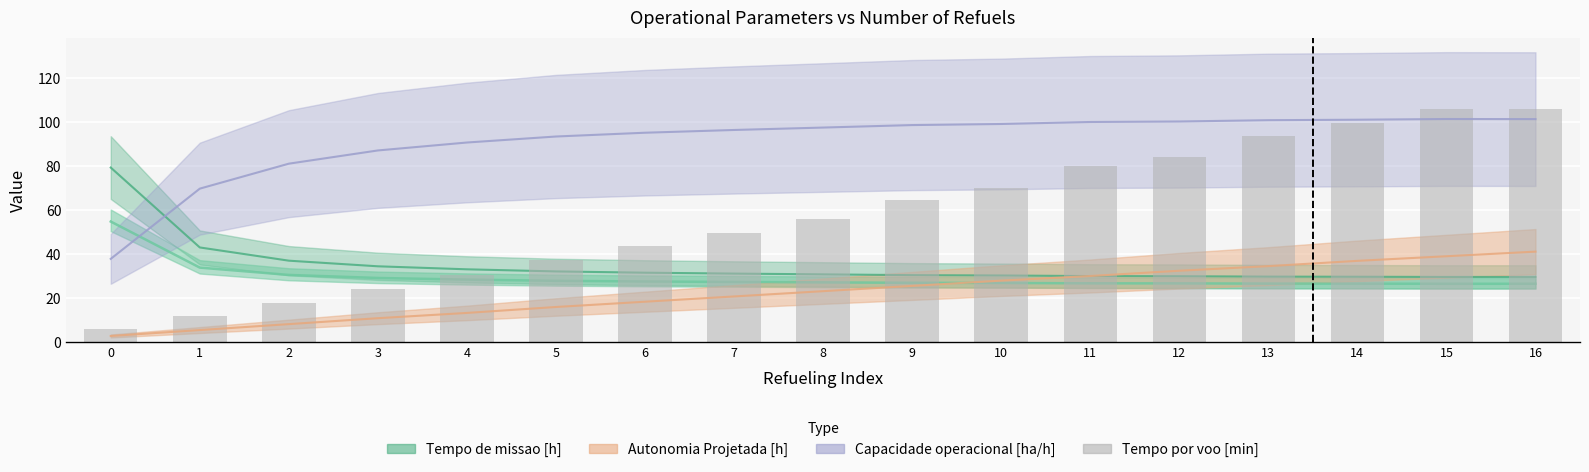

Reading left to right, what are all the values shown in this chart?

5.8	11.9	17.9	24.2	30.4	37.1	43.4	49.6	56.1	64.6	70.0	80.0	84.1	93.7	99.5	105.9	105.9